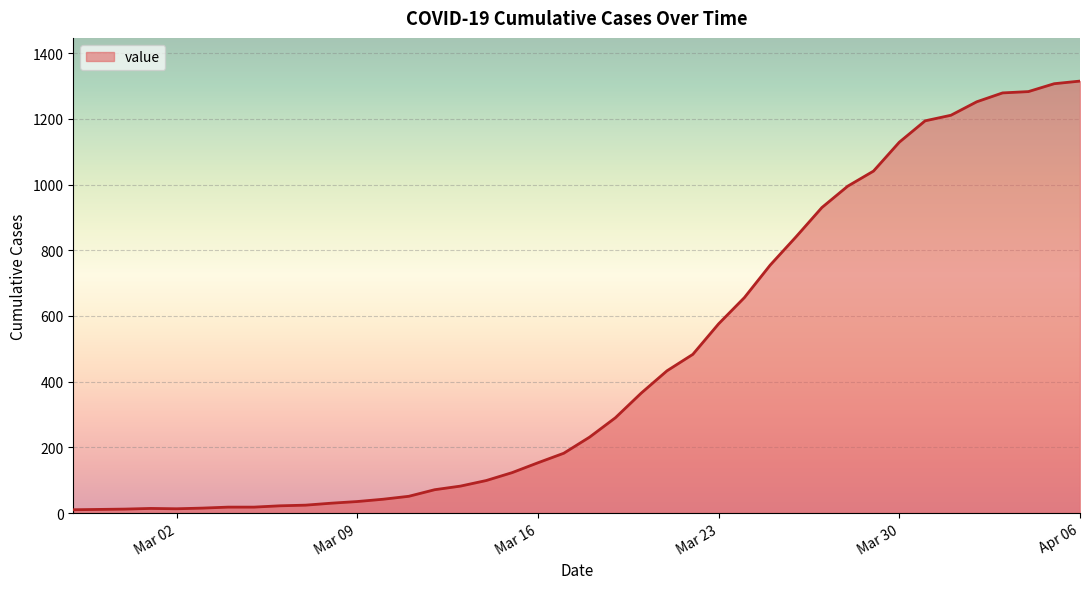

How many lines are shown in the chart?

1